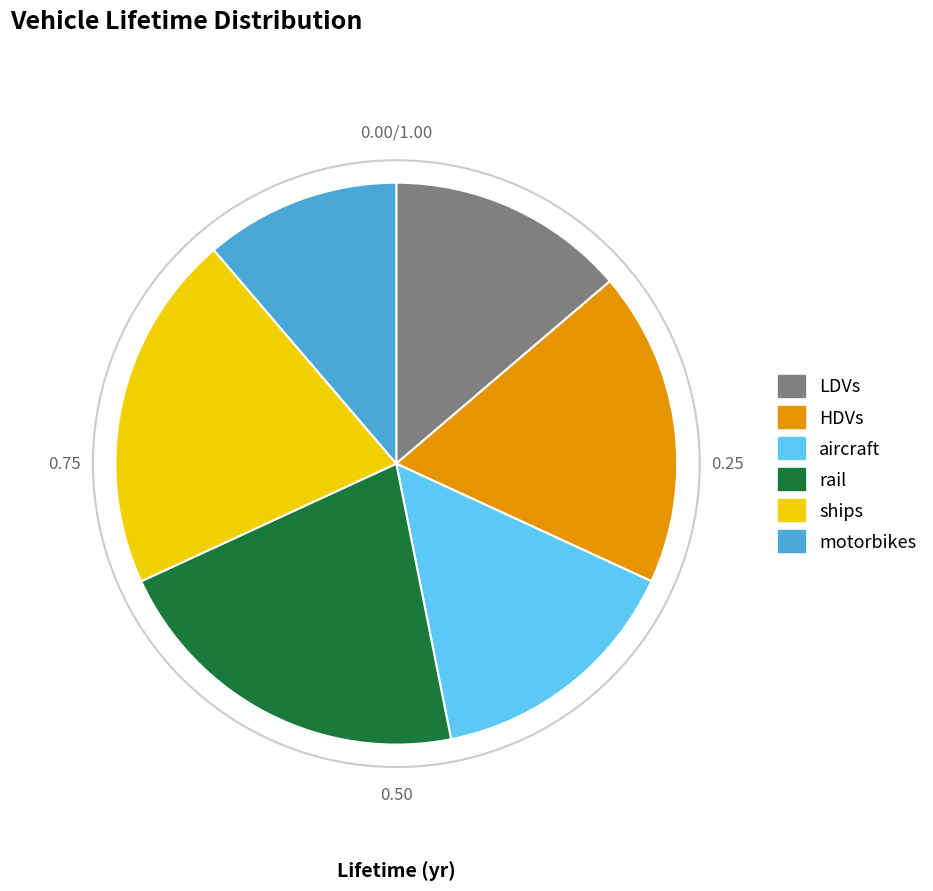

Count the number of slices in the pie.

6